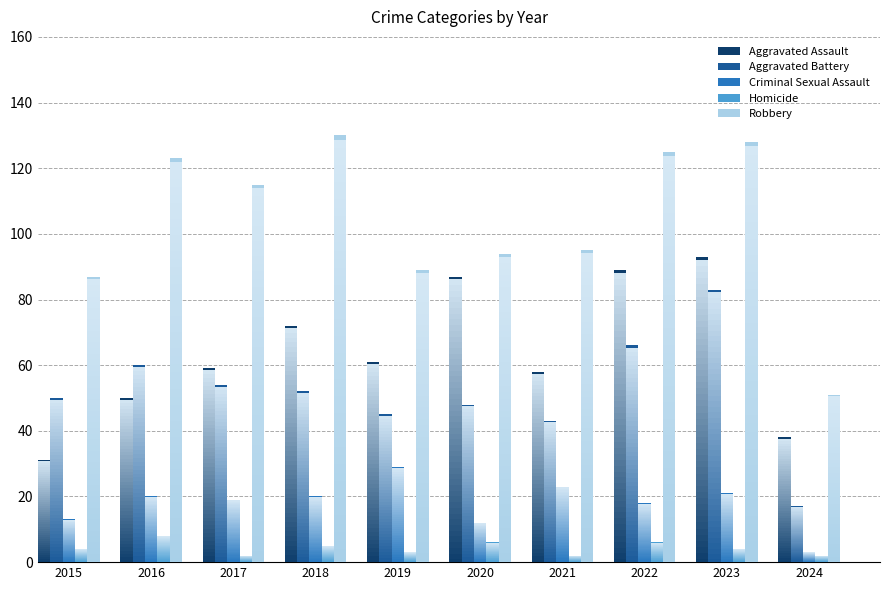

What is the sum of all Criminal Sexual Assault values?

178